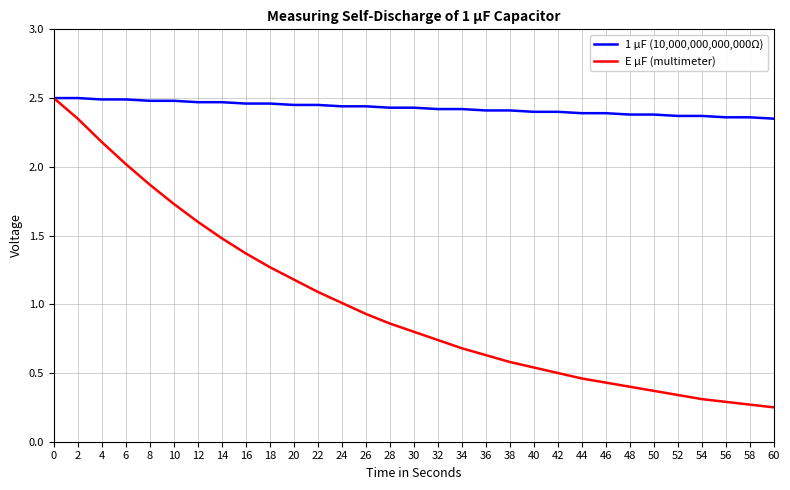

What is the average value of the E µF (multimeter) series?

1.0